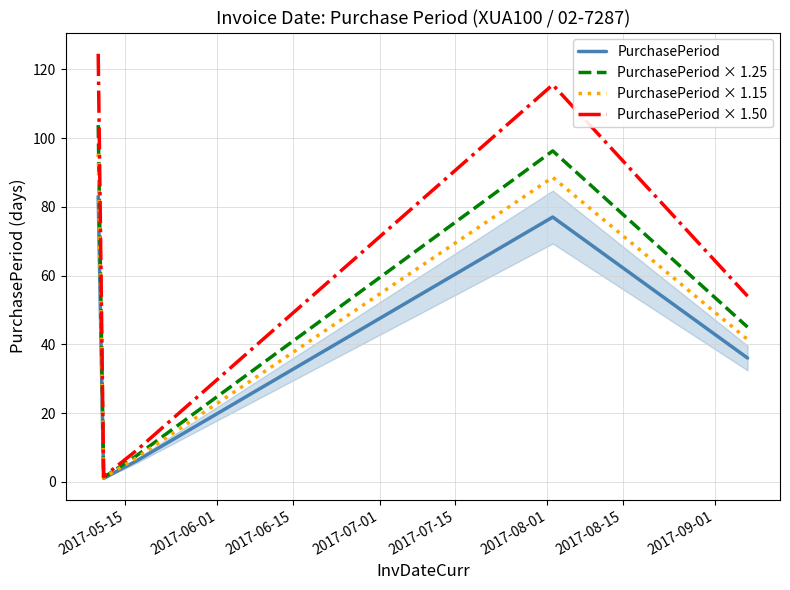

In PurchasePeriod × 1.25, how many points are higher than both neighbors (excluding endpoints)?

1